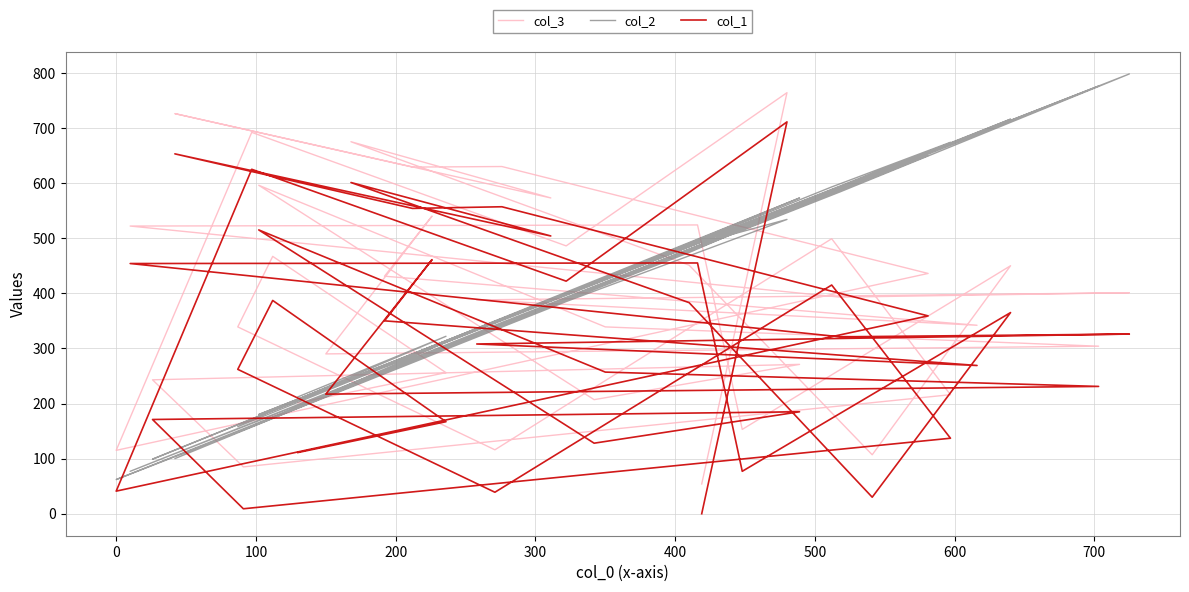

True or false: col_1 and col_3 cross at least once.

False